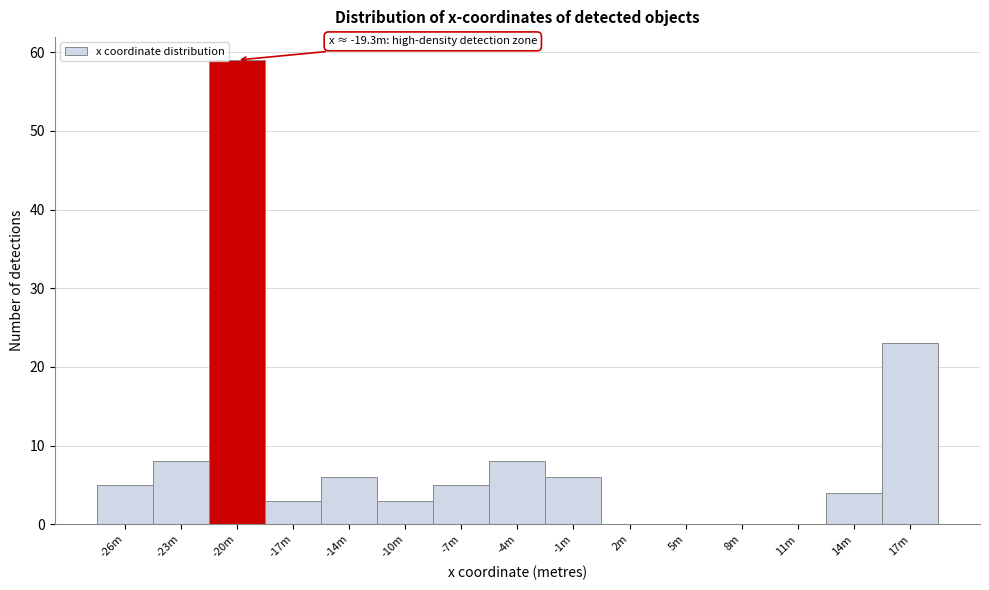

Reading left to right, transcribe all the data shown in this chart.

-26m=5	-23m=8	-20m=59	-17m=3	-14m=6	-10m=3	-7m=5	-4m=8	-1m=6	2m=0	5m=0	8m=0	11m=0	14m=4	17m=23